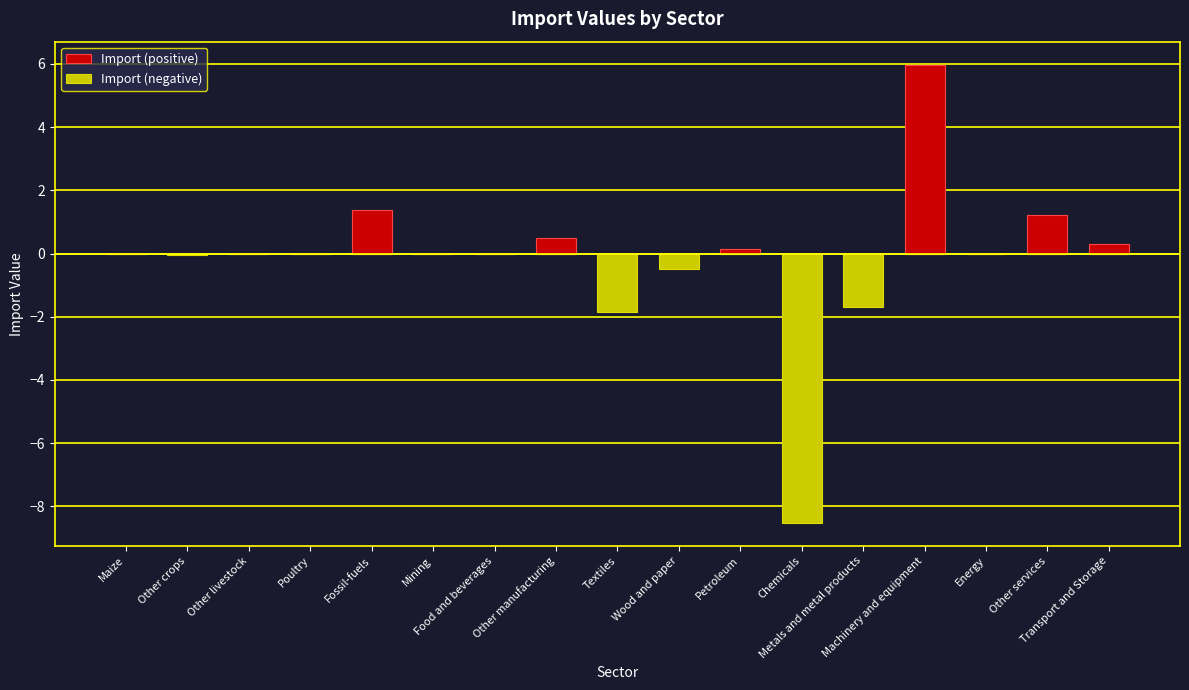

Reading left to right, list all the values displayed in this chart.

Import (positive): Maize=0.0	Other crops=0.0	Other livestock=0.0	Poultry=0.0	Fossil-fuels=1.4	Mining=0.0	Food and beverages=0.0	Other manufacturing=0.5	Textiles=0.0	Wood and paper=0.0	Petroleum=0.1	Chemicals=0.0	Metals and metal products=0.0	Machinery and equipment=6.0	Energy=0.0	Other services=1.2	Transport and Storage=0.3
Import (negative): Maize=-0.0	Other crops=-0.0	Other livestock=-0.0	Poultry=0.0	Fossil-fuels=0.0	Mining=0.0	Food and beverages=-0.0	Other manufacturing=0.0	Textiles=-1.9	Wood and paper=-0.5	Petroleum=0.0	Chemicals=-8.5	Metals and metal products=-1.7	Machinery and equipment=0.0	Energy=0.0	Other services=0.0	Transport and Storage=0.0